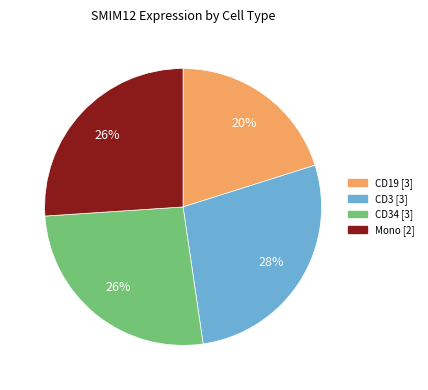

Count the number of slices in the pie.

4